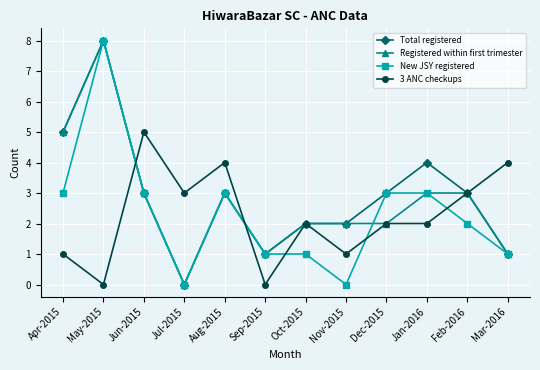

Which category has the highest value across all series?

May-2015